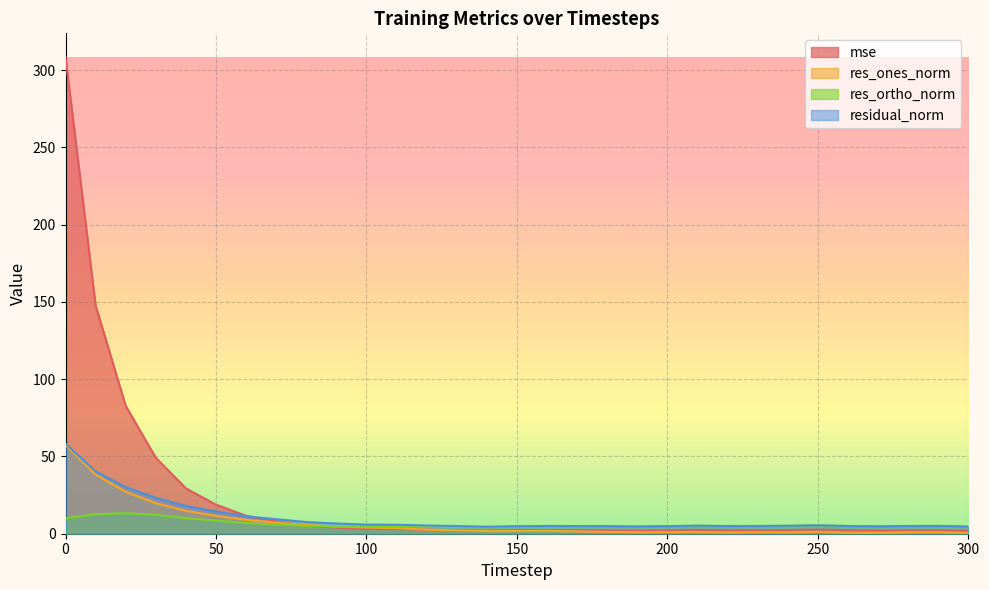

Reading right to left, extract all data points from this chart.

mse: 300=1.9	290=2.3	280=2.3	270=2.1	260=2.3	250=2.7	240=2.4	230=2.3	220=2.2	210=2.5	200=2.2	190=2.0	180=2.2	170=2.2	160=2.3	150=2.1	140=1.9	130=2.2	120=2.6	110=3.0	100=3.2	90=4.0	80=5.2	70=8.0	60=11.6	50=18.8	40=29.3	30=49.1	20=82.7	10=147.7	0=308.5
res_ones_norm: 300=0.6	290=0.9	280=0.8	270=0.6	260=0.6	250=1.2	240=0.9	230=0.9	220=0.8	210=1.1	200=1.0	190=1.0	180=1.2	170=1.5	160=1.9	150=1.7	140=1.7	130=2.2	120=2.7	110=3.6	100=4.0	90=4.7	80=5.6	70=7.2	60=9.0	50=11.6	40=14.8	30=19.8	20=27.1	10=38.3	0=57.4
res_ortho_norm: 300=4.6	290=5.0	280=4.9	270=4.7	260=5.0	250=5.3	240=5.1	230=5.0	220=4.9	210=5.1	200=4.8	190=4.6	180=4.7	170=4.7	160=4.7	150=4.5	140=4.2	130=4.5	120=4.6	110=4.5	100=4.3	90=4.6	80=5.1	70=5.9	60=6.8	50=8.6	40=10.1	30=12.3	20=13.3	10=12.7	0=9.9
residual_norm: 300=4.6	290=5.1	280=5.0	270=4.8	260=5.0	250=5.5	240=5.1	230=5.0	220=5.0	210=5.2	200=4.9	190=4.7	180=4.9	170=4.9	160=5.0	150=4.8	140=4.5	130=5.0	120=5.3	110=5.8	100=5.9	90=6.6	80=7.6	70=9.4	60=11.3	50=14.4	40=18.0	30=23.2	20=30.2	10=40.3	0=58.2